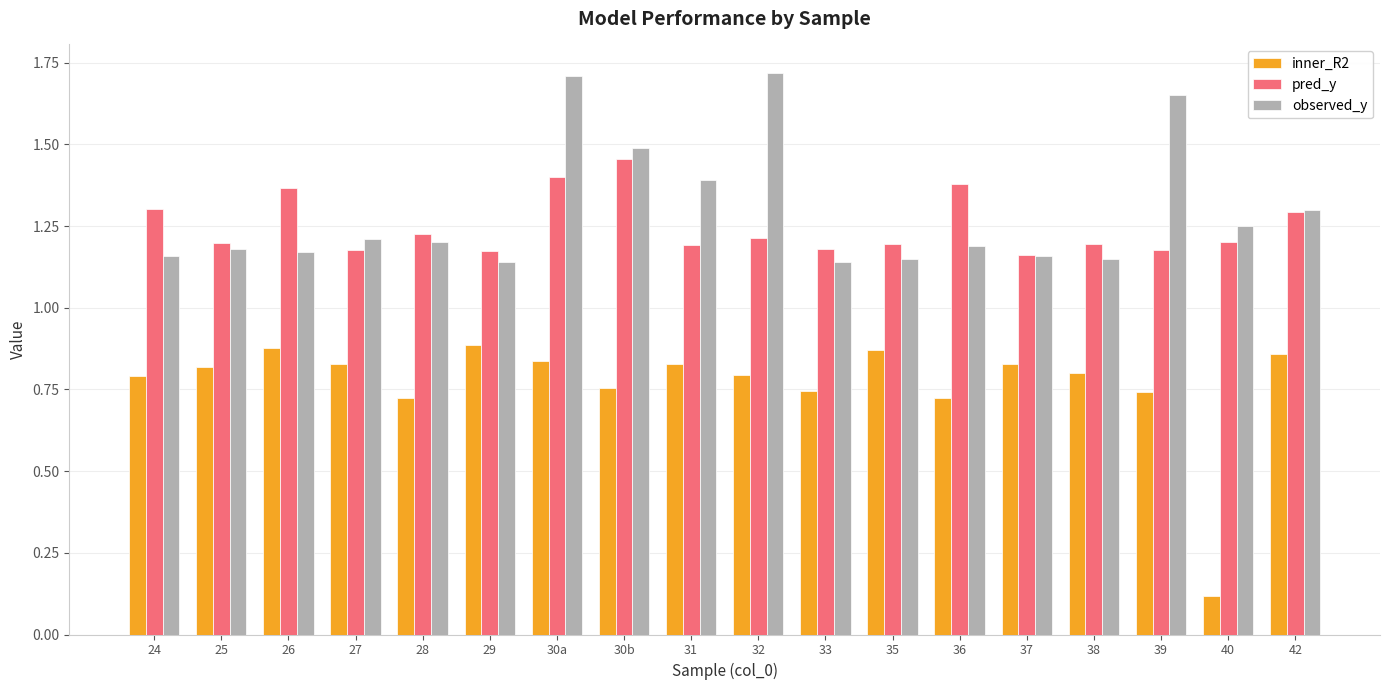

What is the label of the 16th bar from the right?

26